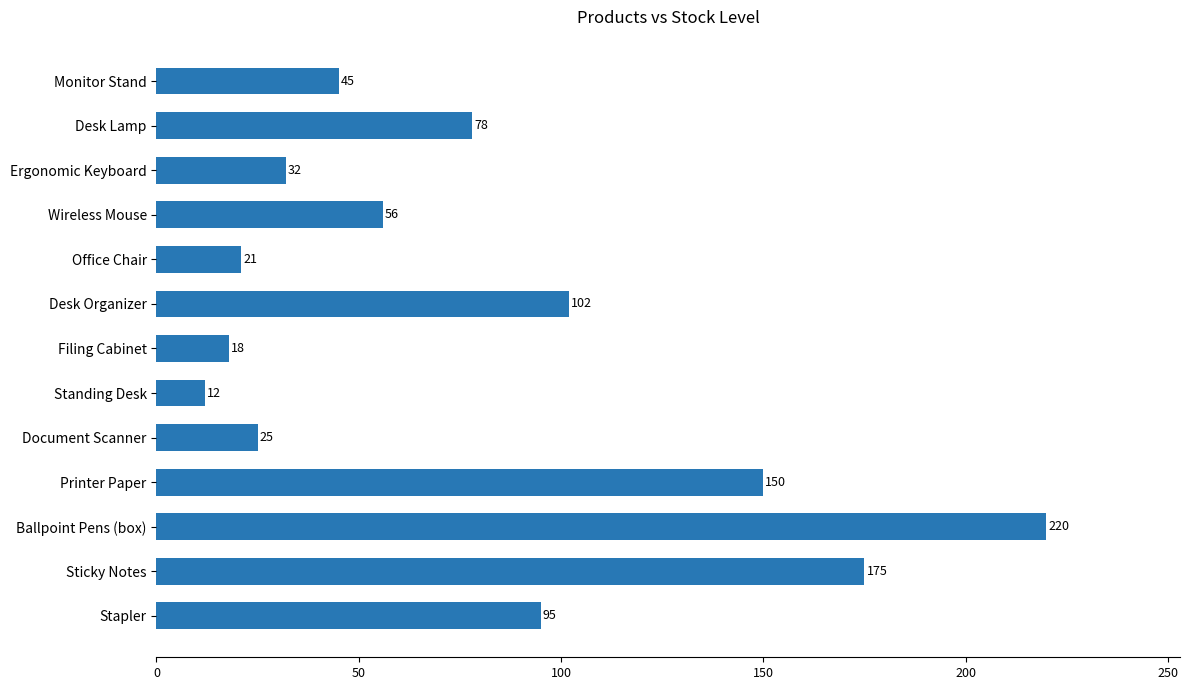

What is the label of the 7th bar from the bottom?

Filing Cabinet